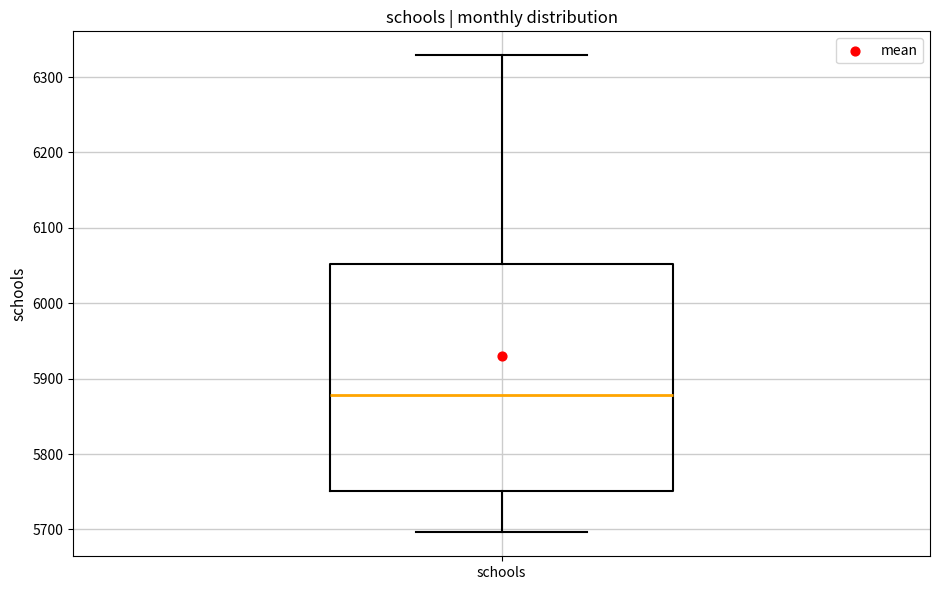

Transcribe this box plot: give where the median line is, the range the box spans, and where the two whiskers end, as read against the y-axis. The values are not printed on the chart, so give them approximately, as read against the axis.

median 5880, box 5750 to 6050, whiskers 5700 to 6330